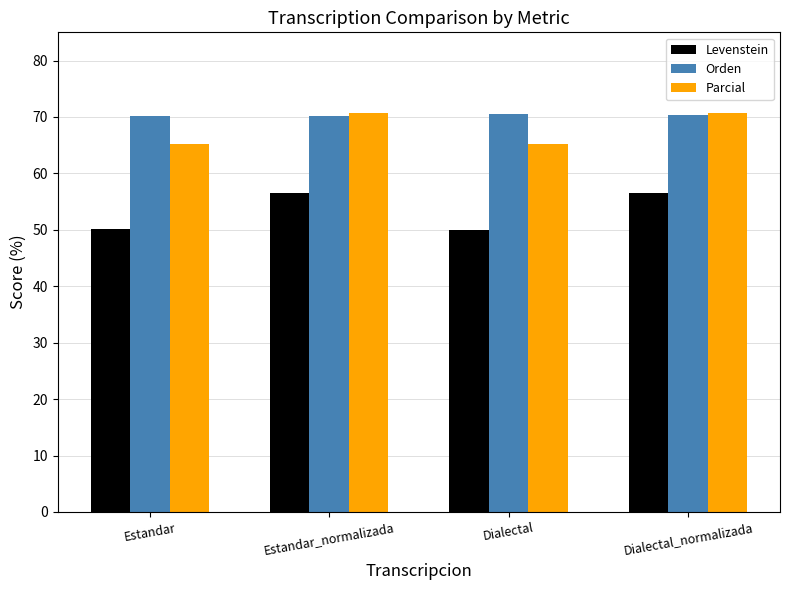

What is the difference between the maximum and minimum values in the Levenstein series?

6.6